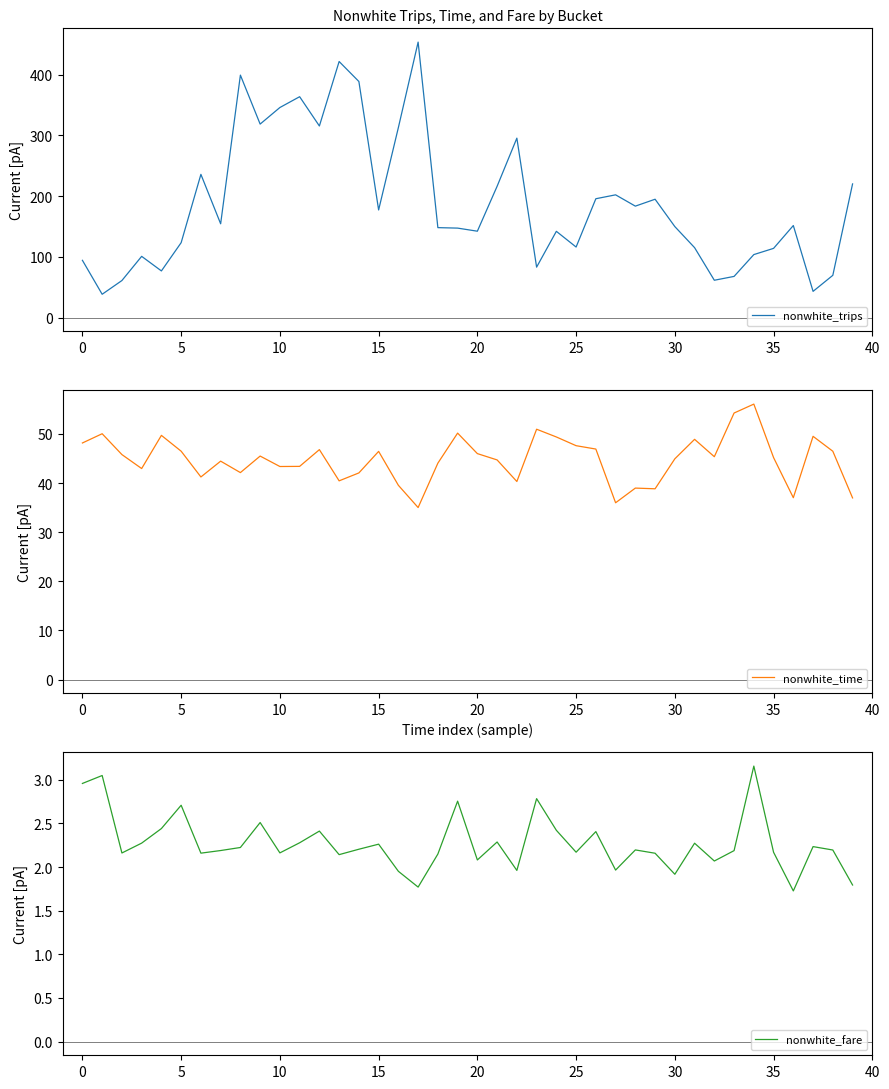

Rank the series by their maximum value, from highest to lowest.

nonwhite_trips, nonwhite_time, nonwhite_fare